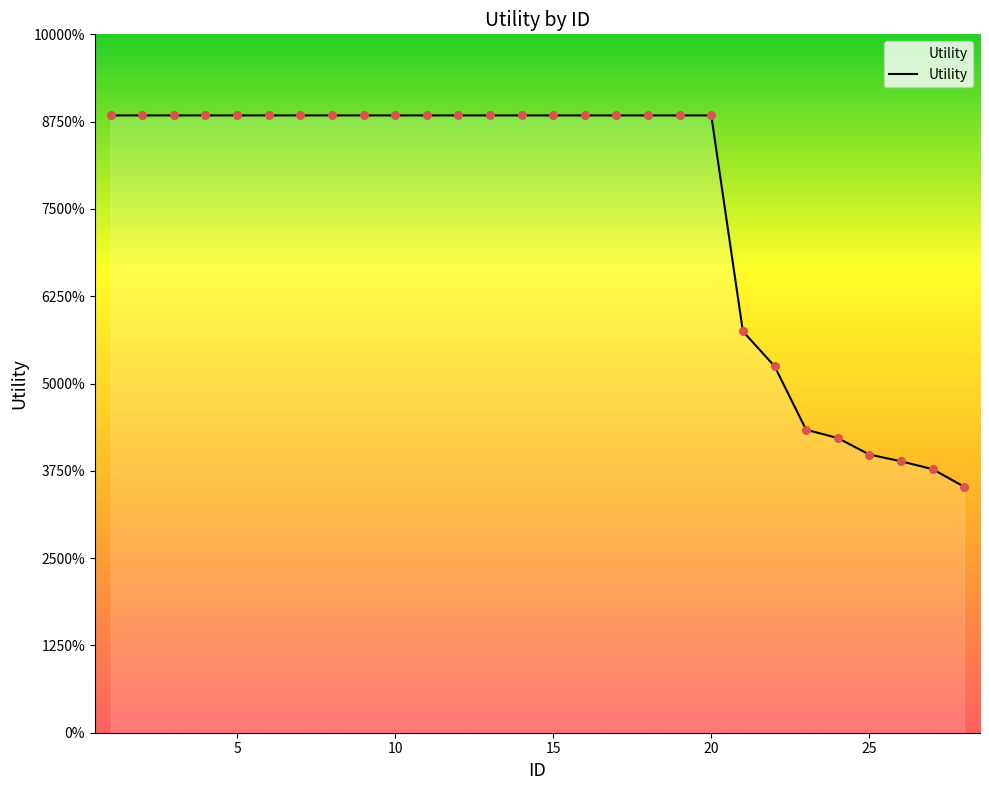

Is this an area chart (filled region under the line)?

Yes